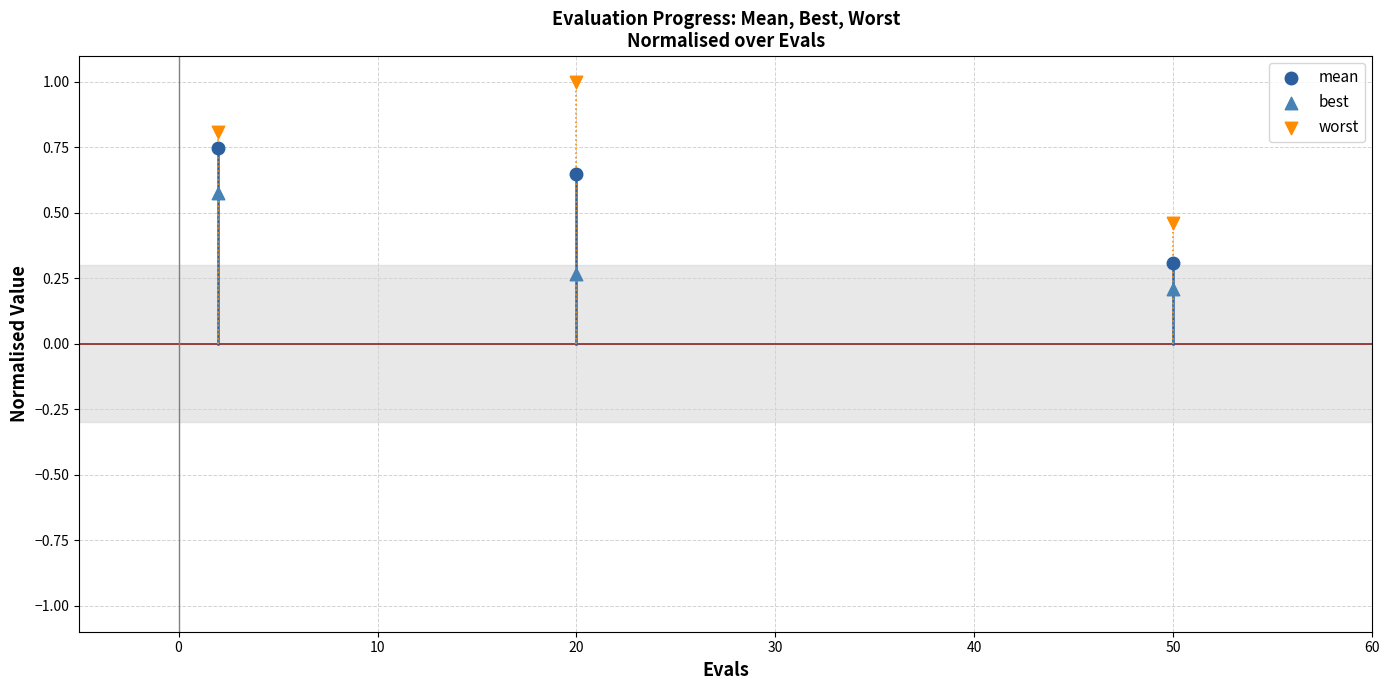

Which series contains the lowest Y value?

best